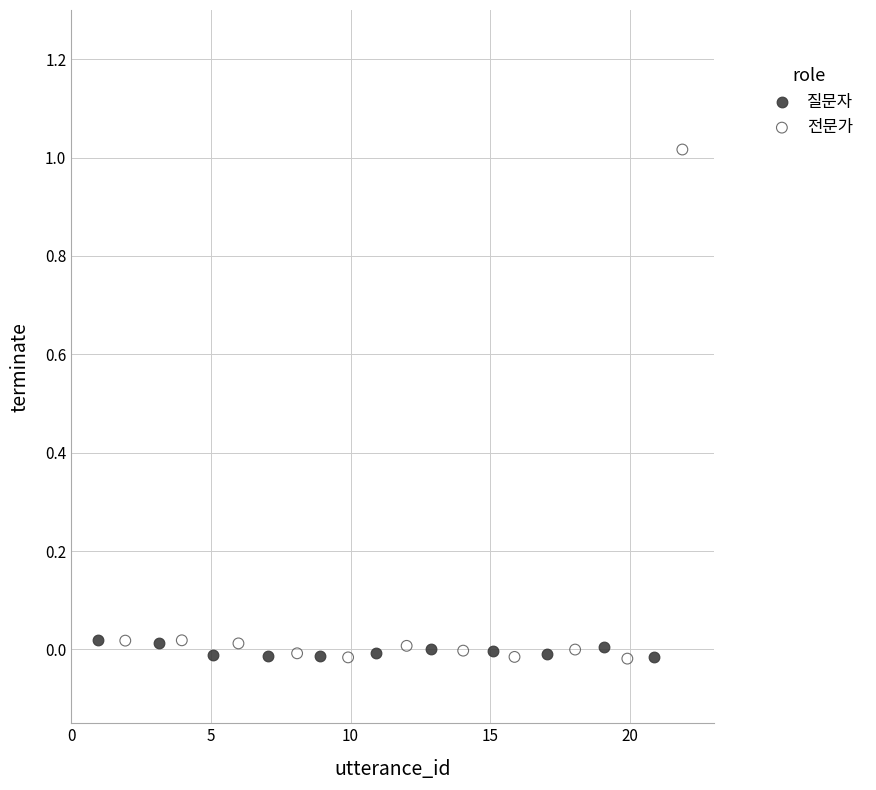

Which series has the widest spread of Y values?

전문가